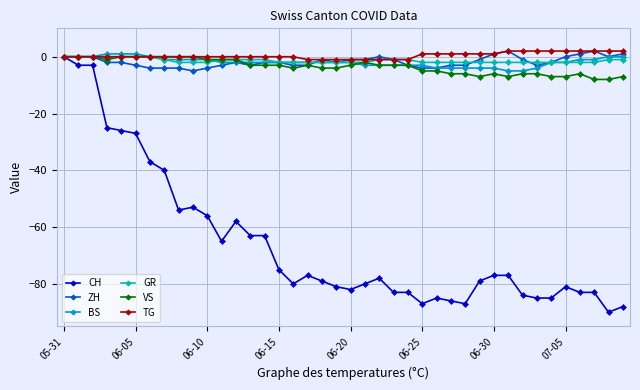

Which series has the largest range (max minus min)?

CH